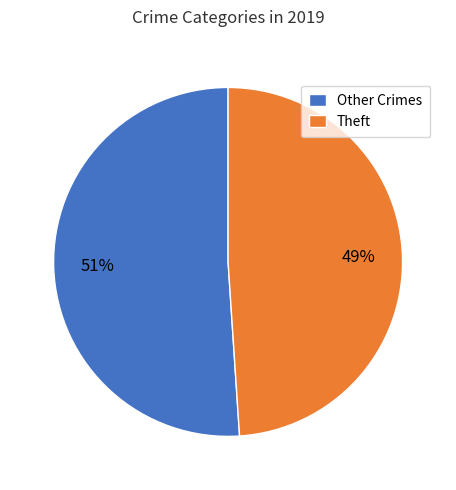

What percentage is the Other Crimes slice, to the nearest percent?

51%